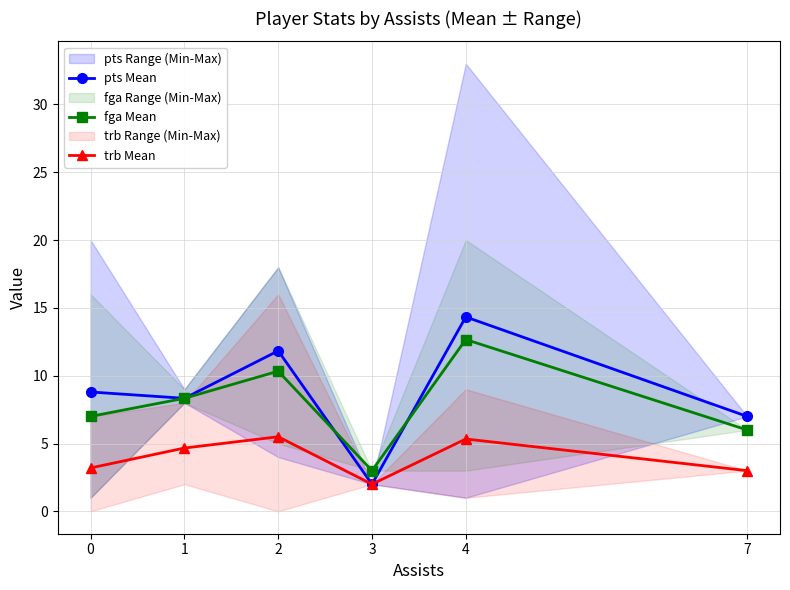

What is the minimum value for trb Mean?

2.0